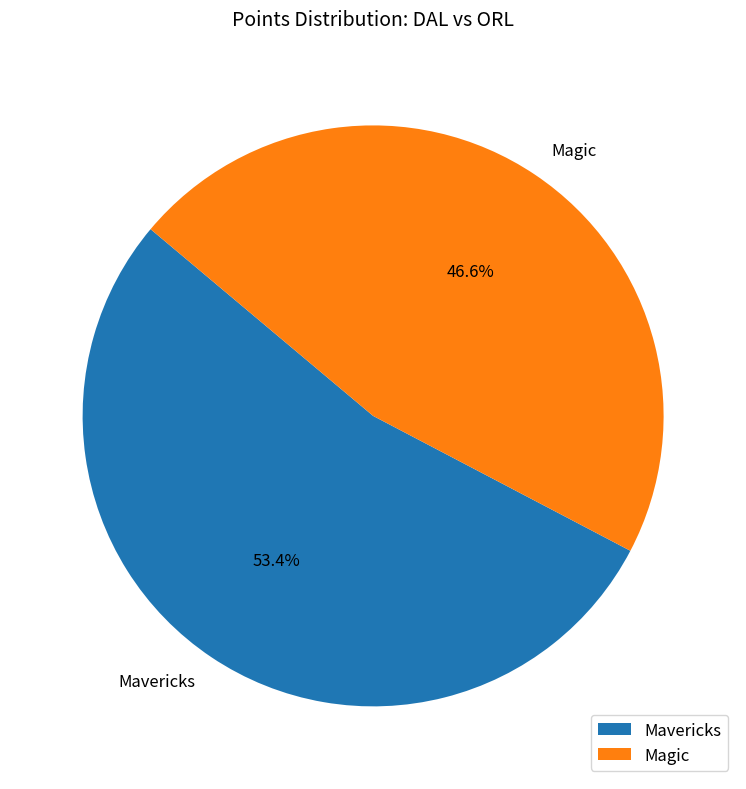

The Magic slice represents 57% of the pie. True or false?

False